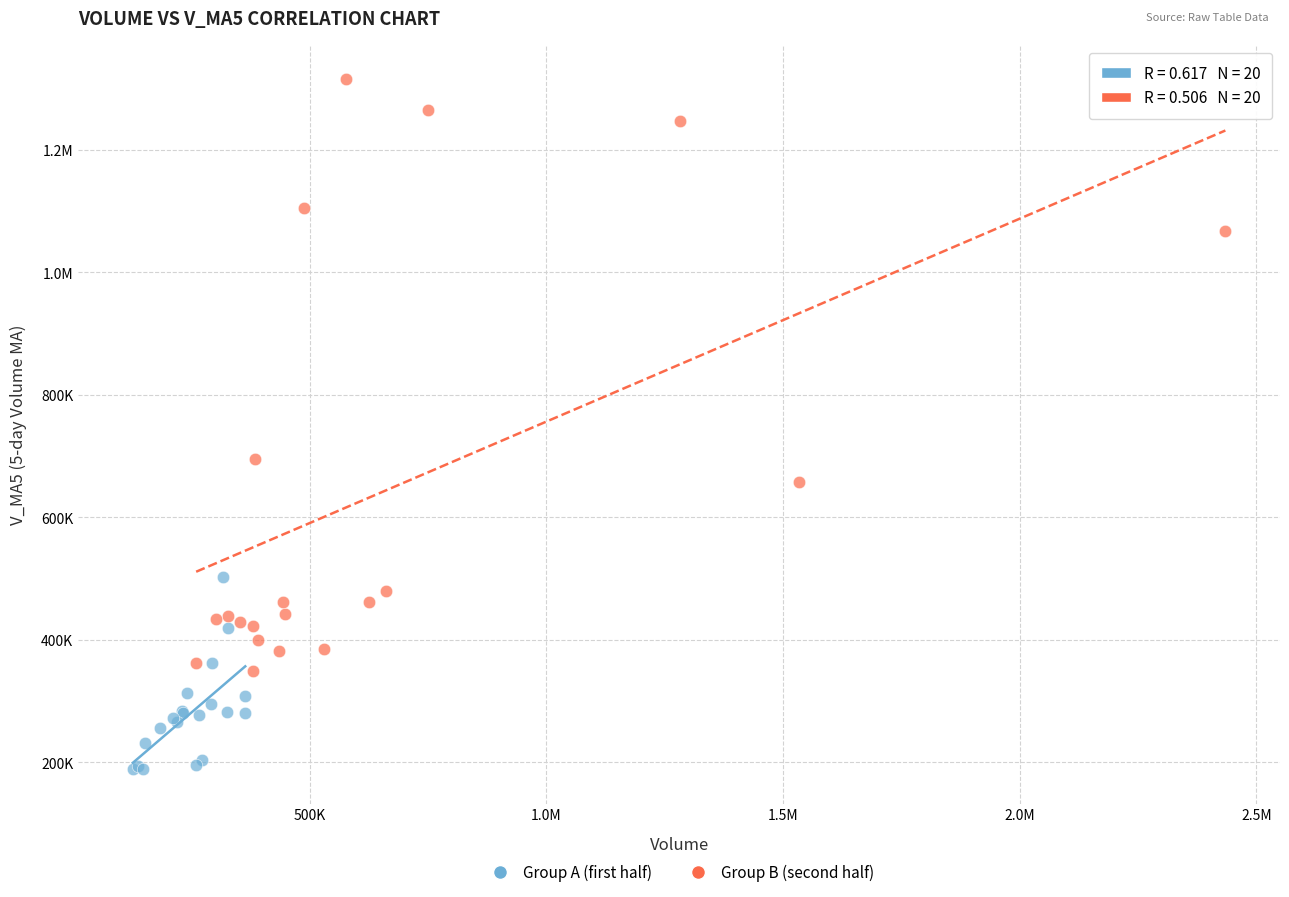

What are all the series names shown in the legend?

Group A (first half), Group B (second half)